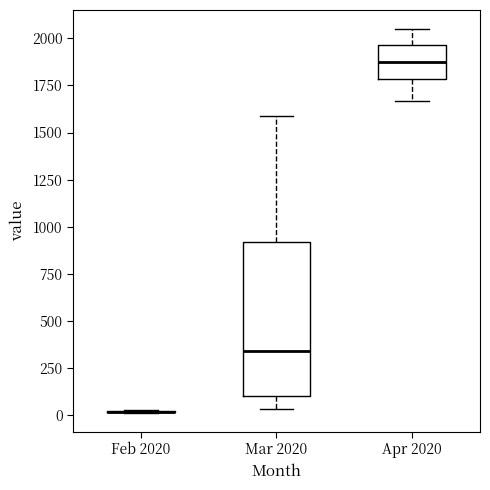

Reading left to right, read every box against the y-axis: the position of its median line, the range the box covers, and the ends of its whiskers. The values are not printed on the chart, so give them approximately, as read against the axis.

Feb 2020: box collapsed to a line at 0, whiskers 0 to 50
Mar 2020: median 350, box 100 to 900, whiskers 50 to 1600
Apr 2020: median 1850, box 1800 to 1950, whiskers 1650 to 2050